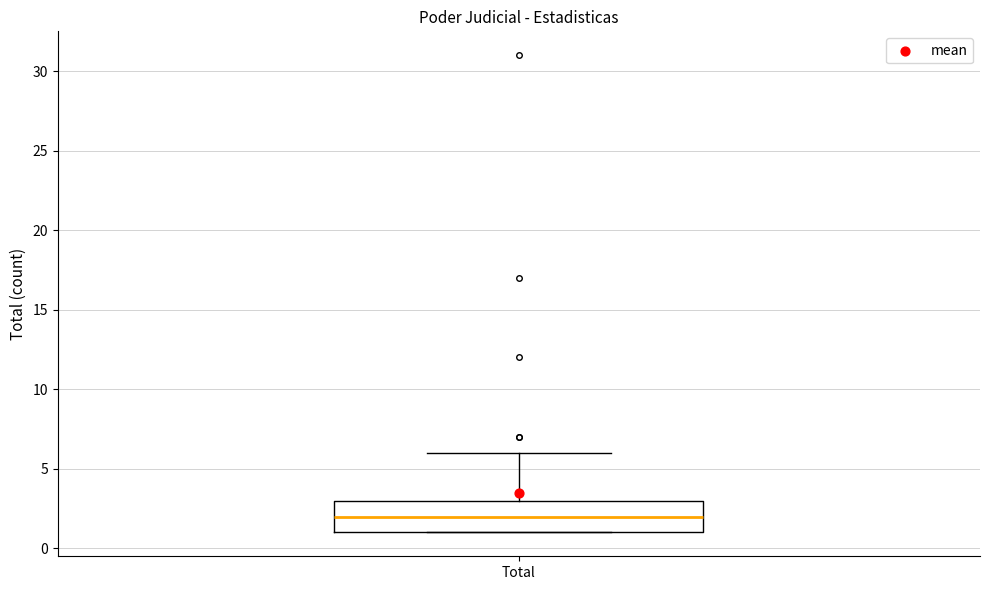

Read this box plot against the y-axis: the position of the median line, the range covered by the box, and the ends of both whiskers. The values are not printed on the chart, so give them approximately, as read against the axis.

median 2, box 1 to 3, whiskers 1 to 6